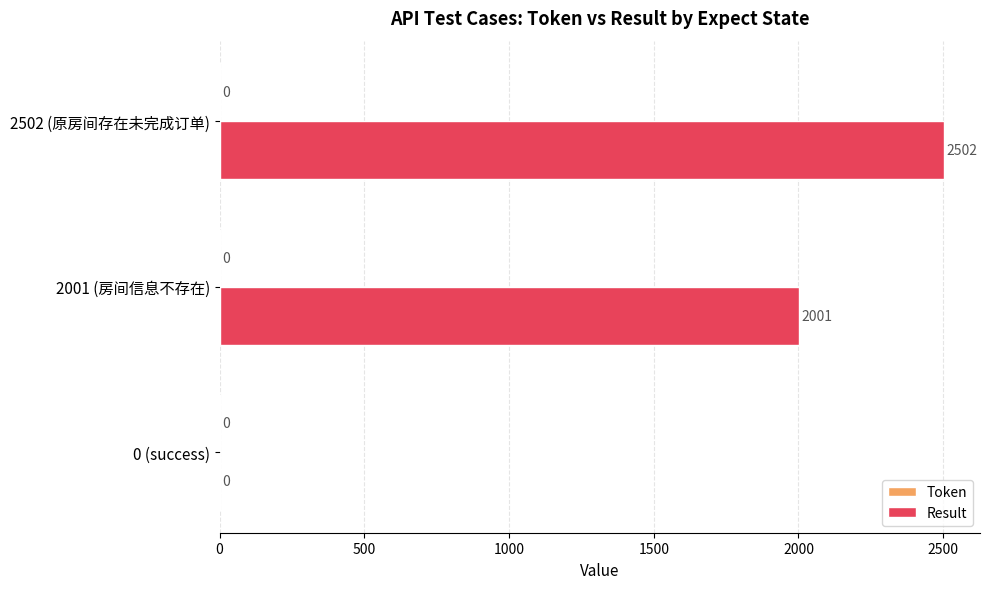

What is the sum of the values at 2001 (房间信息不存在) and 2502 (原房间存在未完成订单)?

4503